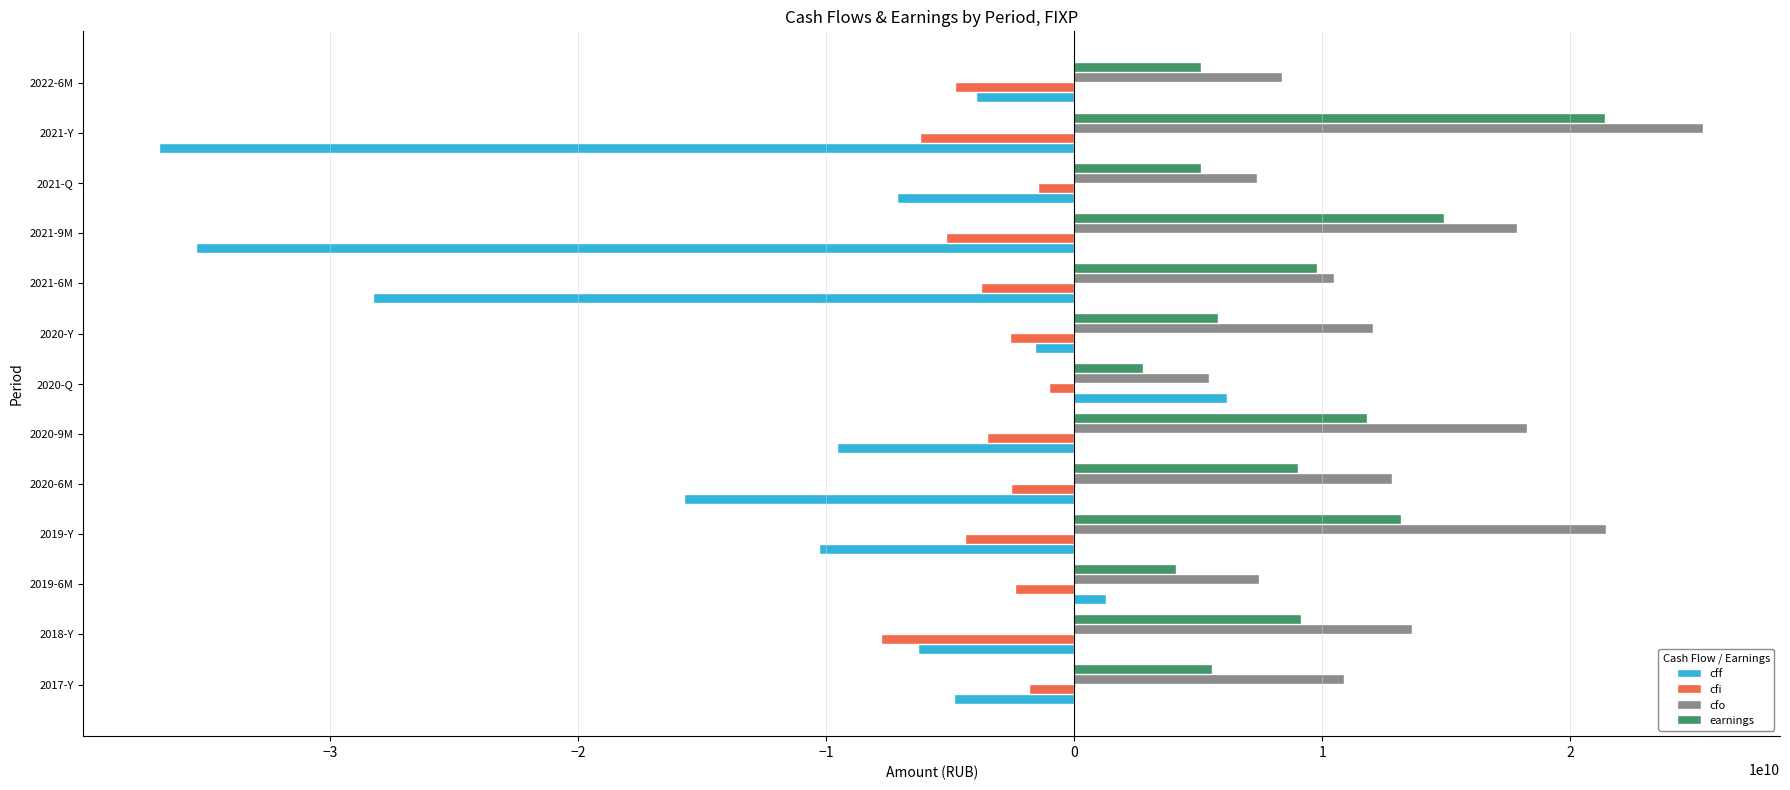

What are all the series names shown in the legend?

cff, cfi, cfo, earnings